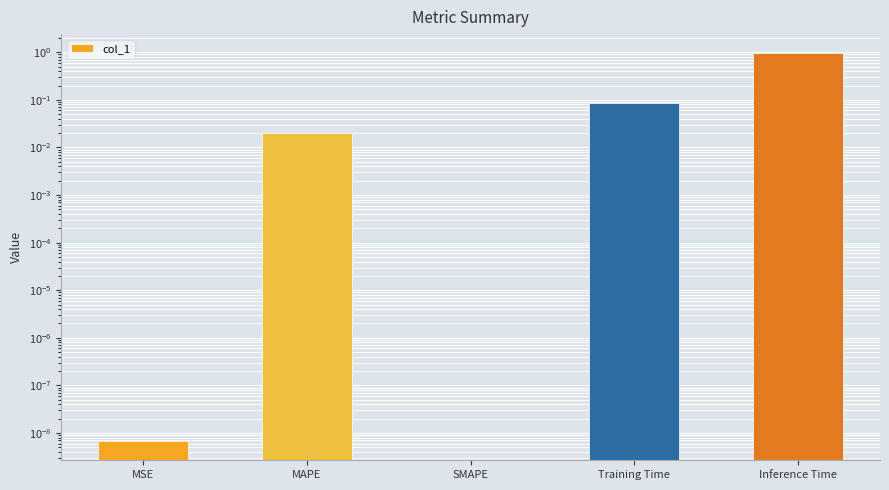

What is the change in value from Training Time to Inference Time?

+0.9